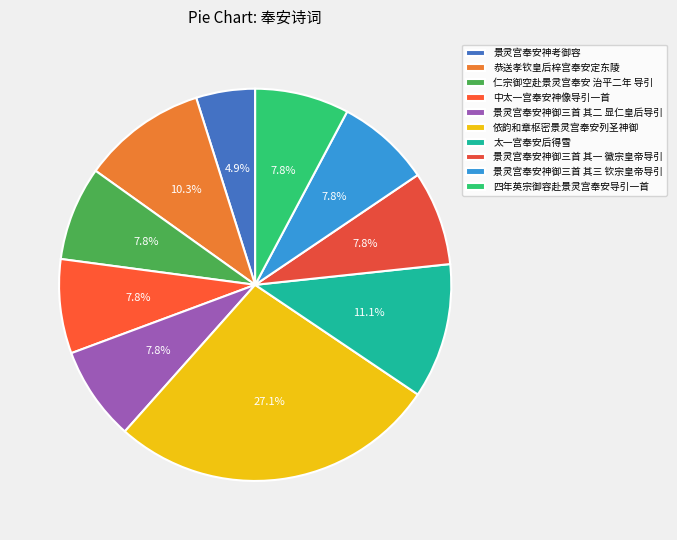

Count the number of slices in the pie.

10